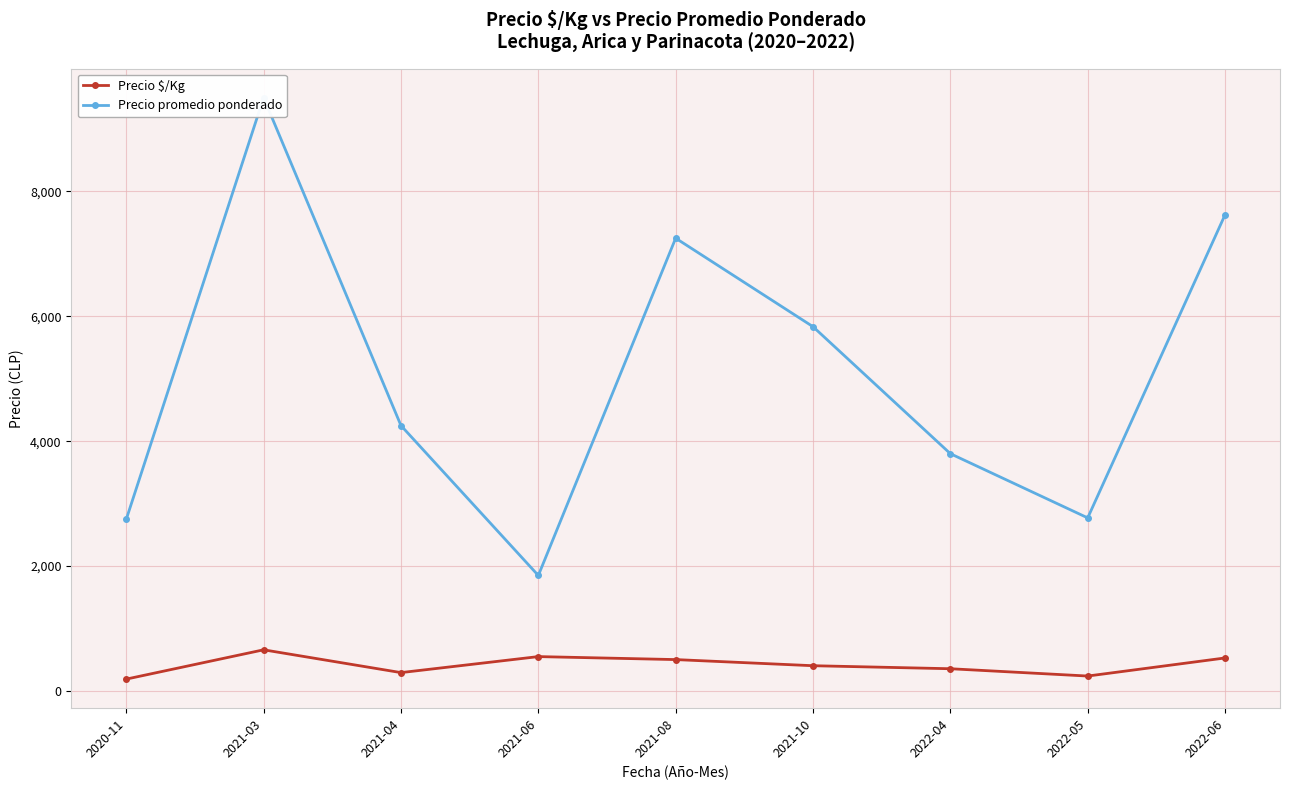

Which series has the largest range (max minus min)?

Precio promedio ponderado